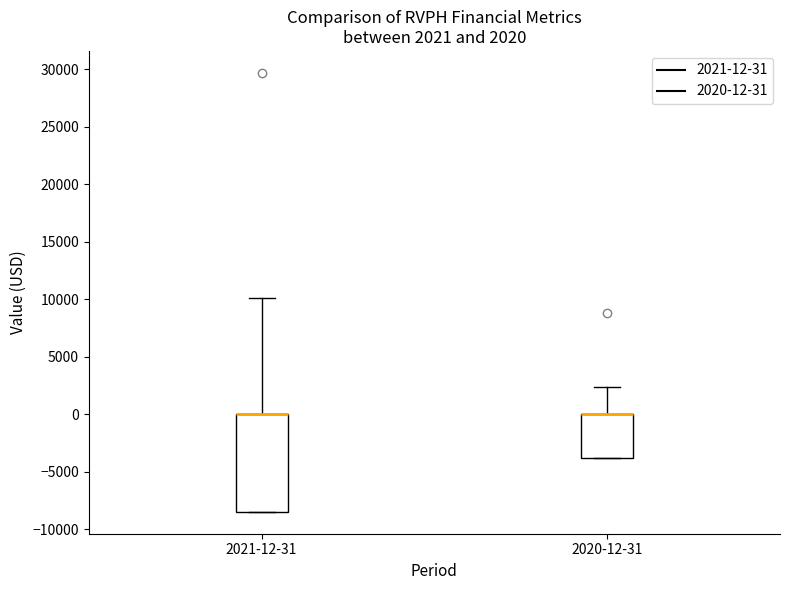

Comparing the boxes themselves (not the whiskers), which one is the tallest?

2021-12-31